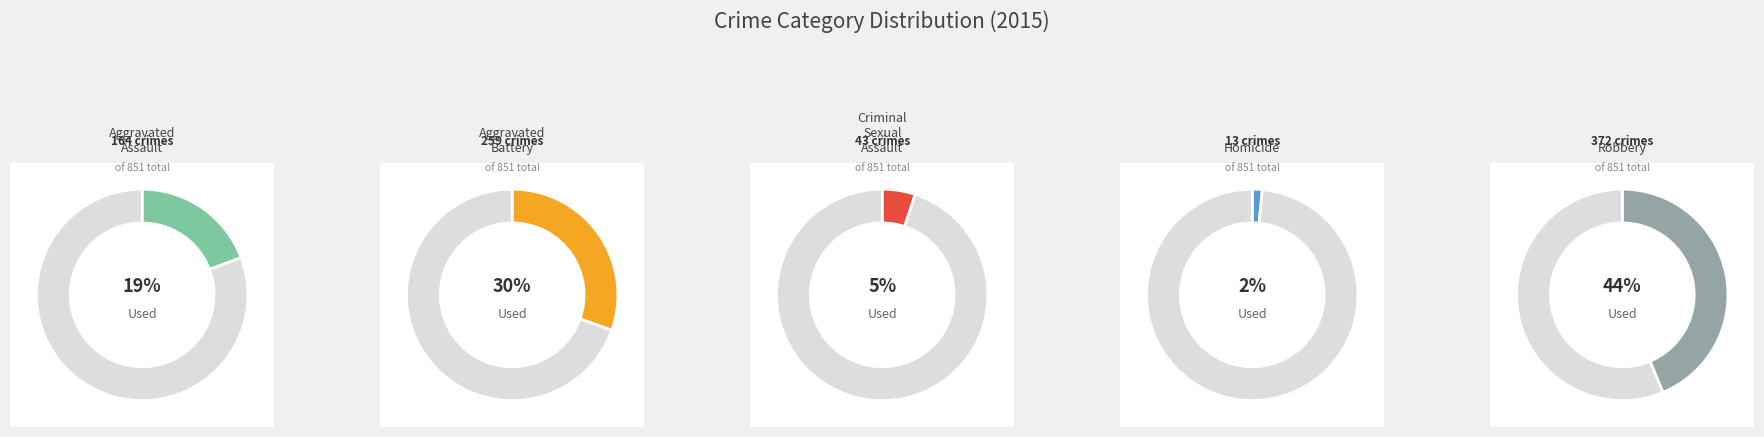

The Aggravated Battery slice represents 20% of the pie. True or false?

False